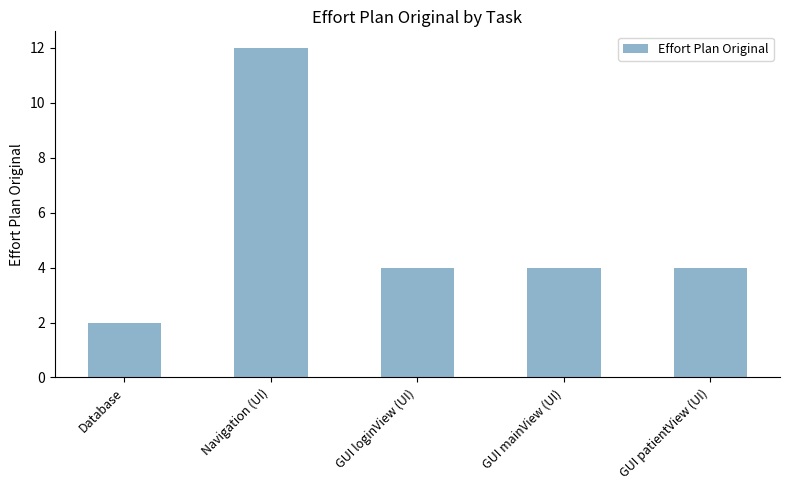

The chart shows a value of 12 at Navigation (UI). True or false?

True